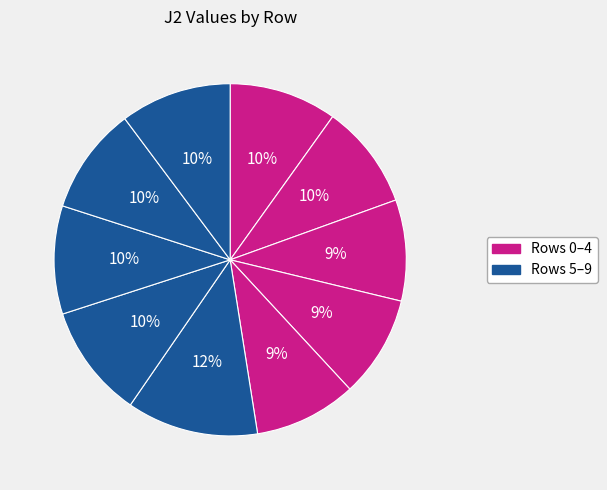

To the nearest percent, what is the average slice percentage?

10%